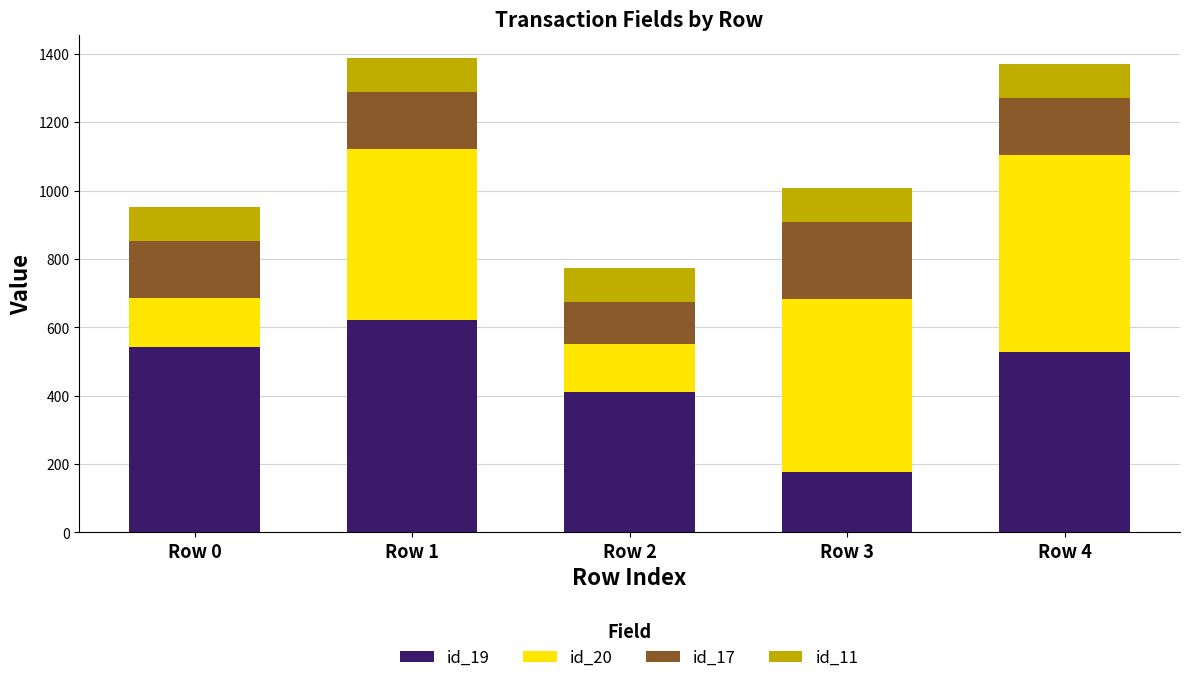

What is the total value across all series at Row 1?

1387